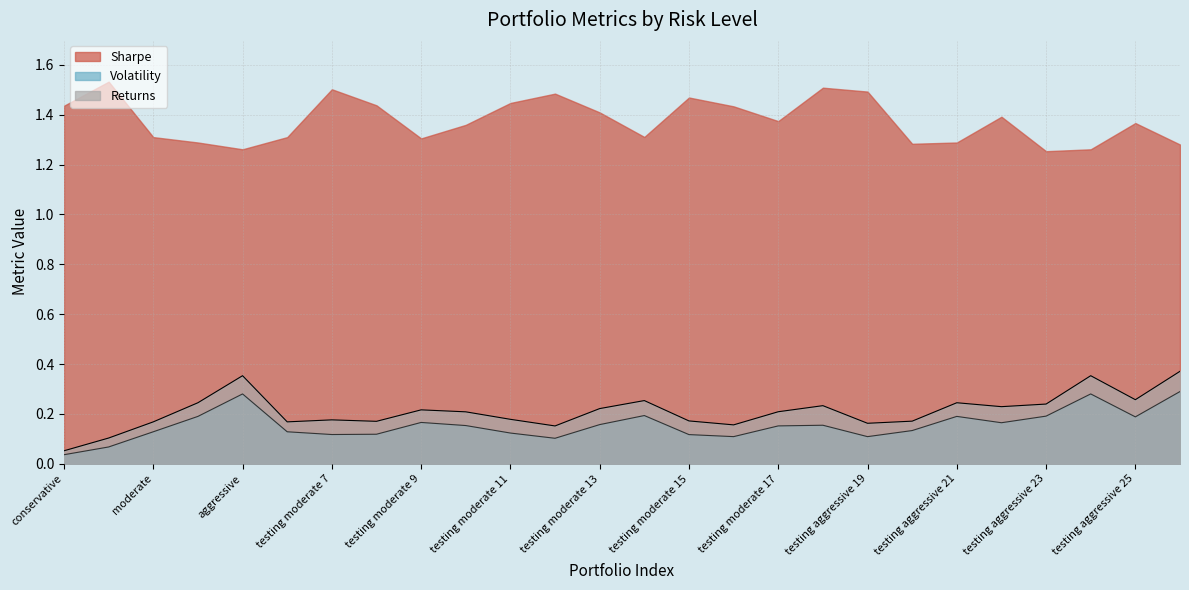

True or false: Volatility and Sharpe cross at least once.

False